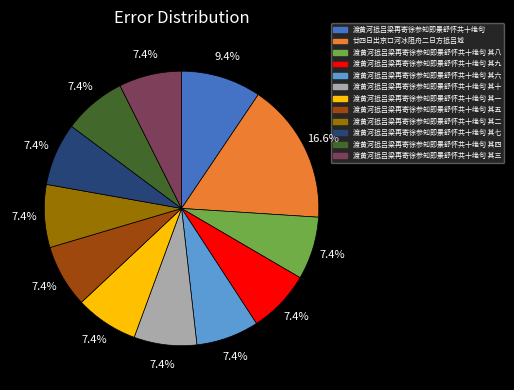

Combined, do 渡黄河抵吕梁再寄徐参知即景舒怀共十绝句 其五 and 渡黄河抵吕梁再寄徐参知即景舒怀共十绝句 其六 account for over 50%?

No